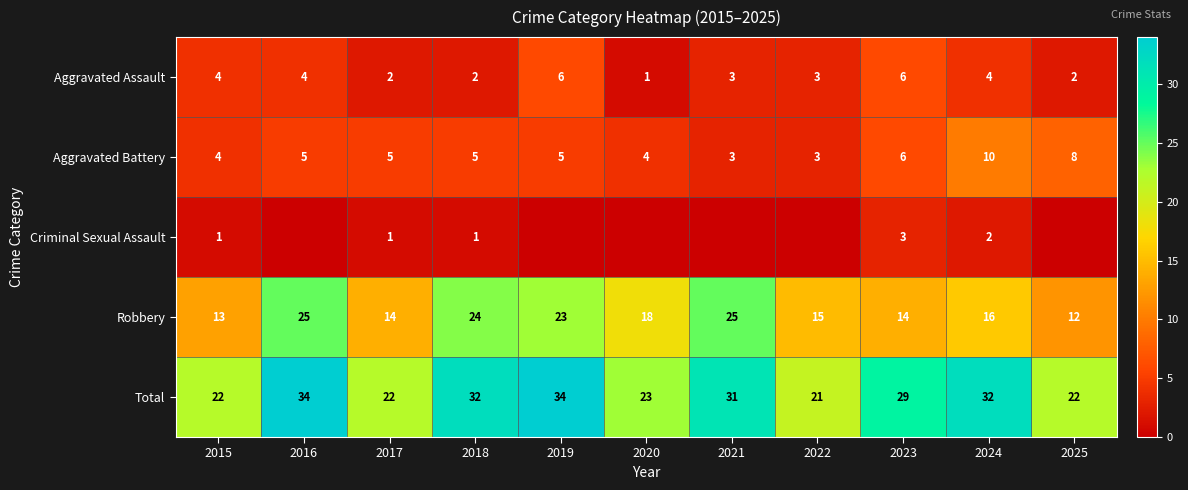

At 2018, list the series in order from smallest to largest.

Criminal Sexual Assault, Aggravated Assault, Aggravated Battery, Robbery, Total